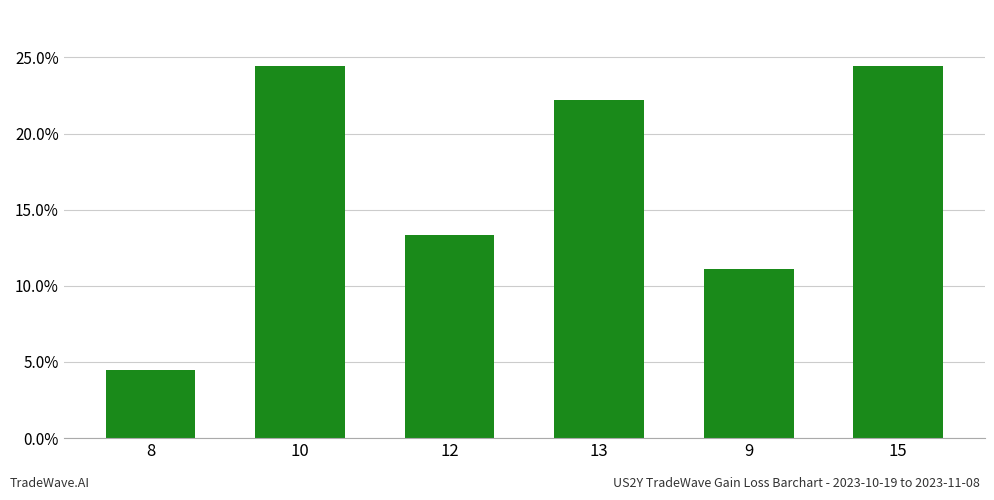

What is the difference between the maximum and minimum values?

0.2